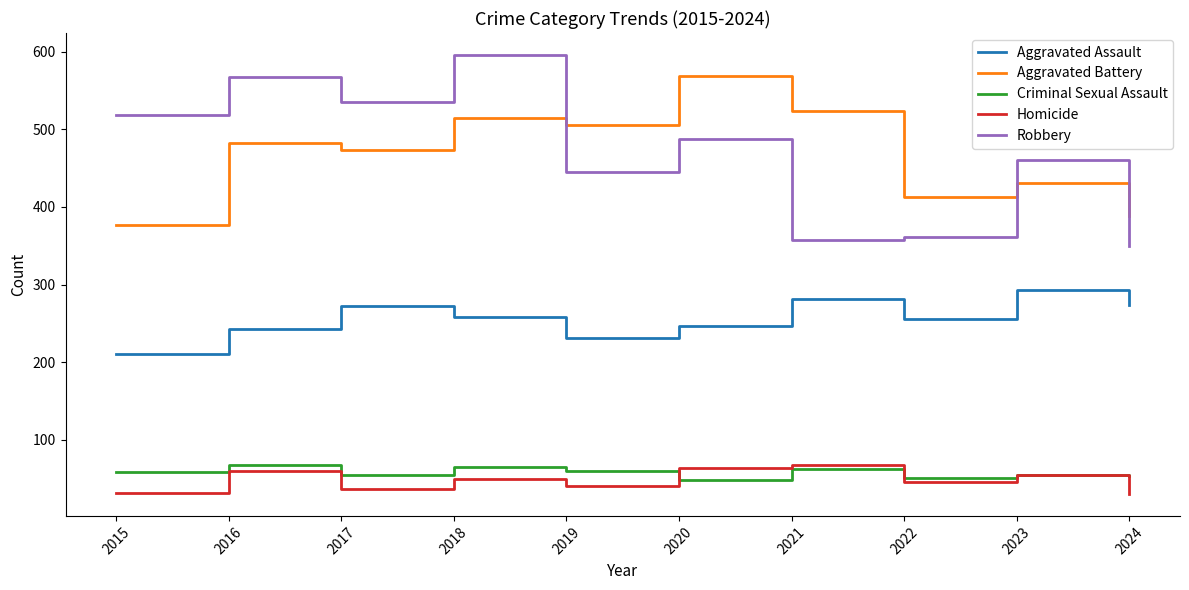

What is the total value across all series at 2024?

1096